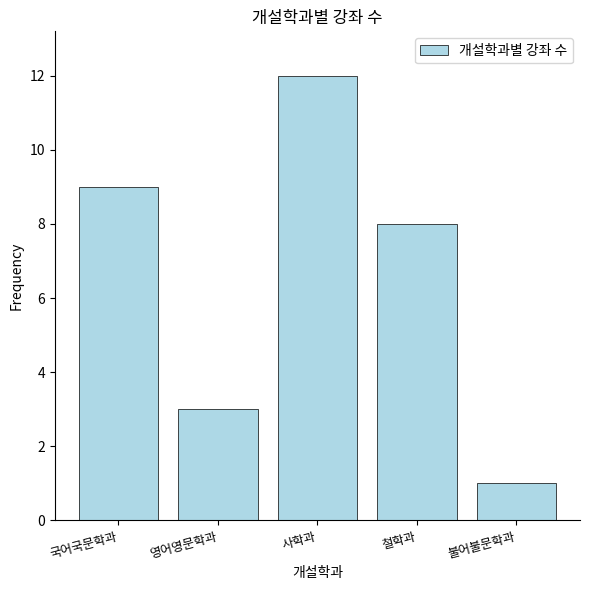

What is the difference between the second highest and second lowest values?

6